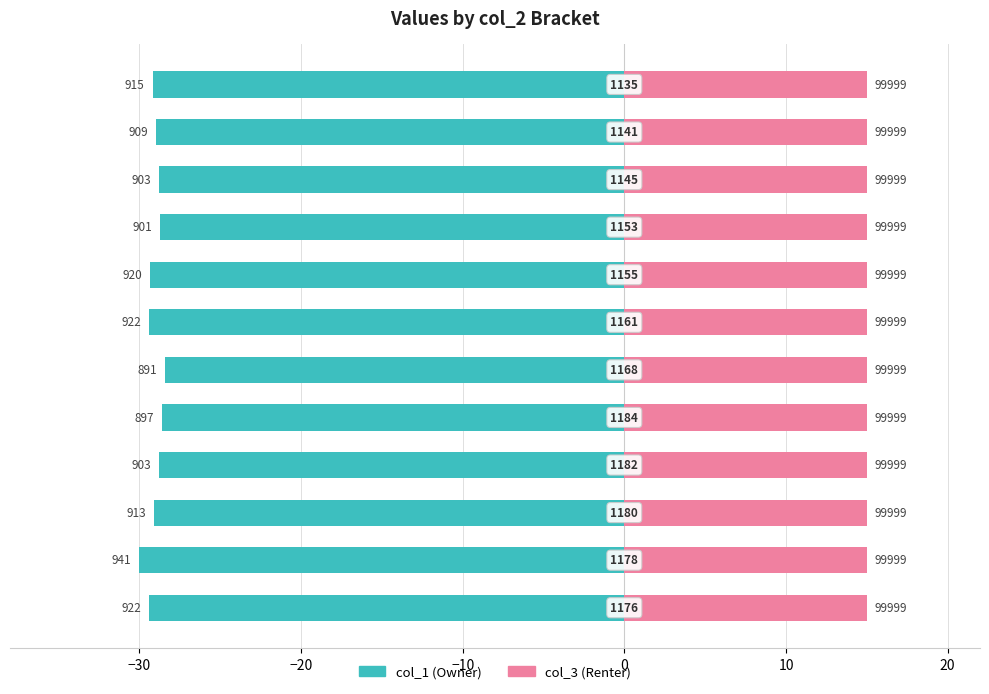

The col_3 series shows 0.7 at 0. True or false?

False